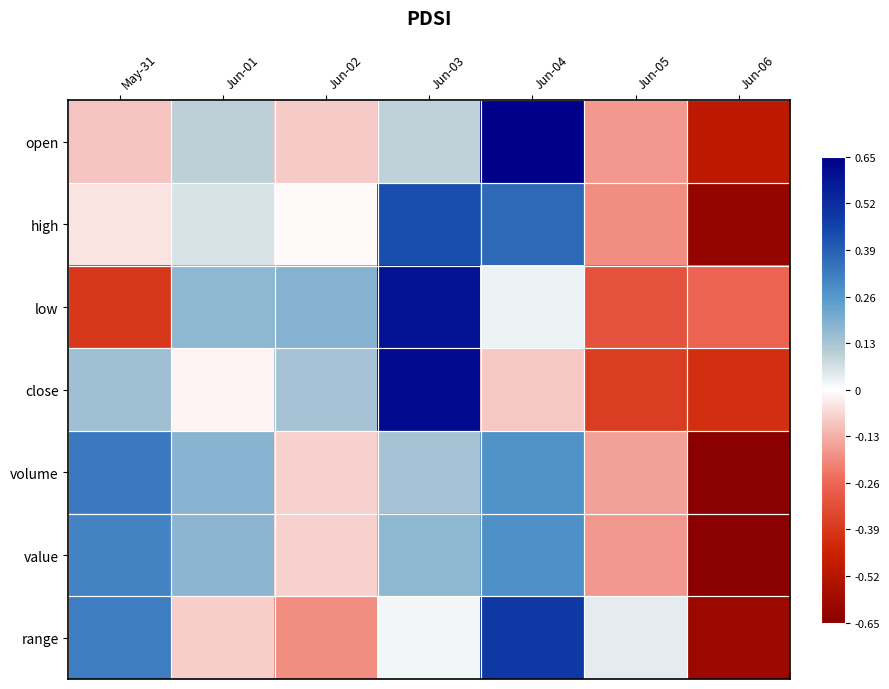

At which category does the chart reach its minimum across all series?

Jun-06